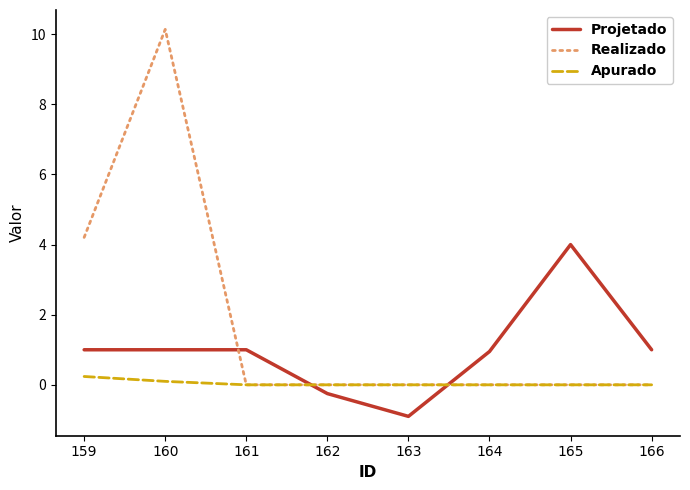

Which series has the widest spread of values?

Realizado